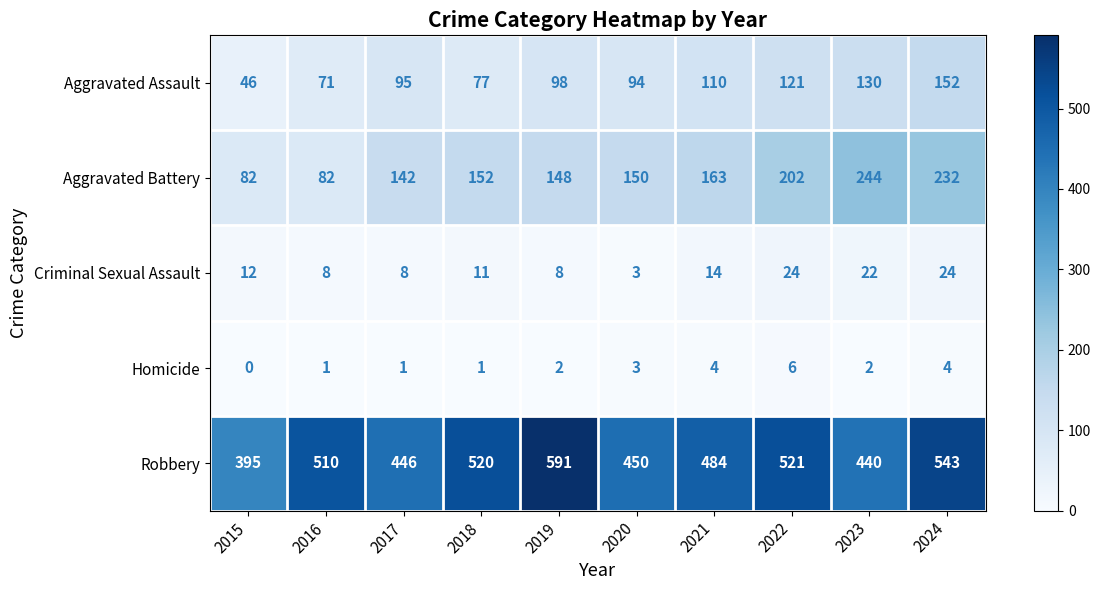

How many data points in Aggravated Assault are less than 98?

5